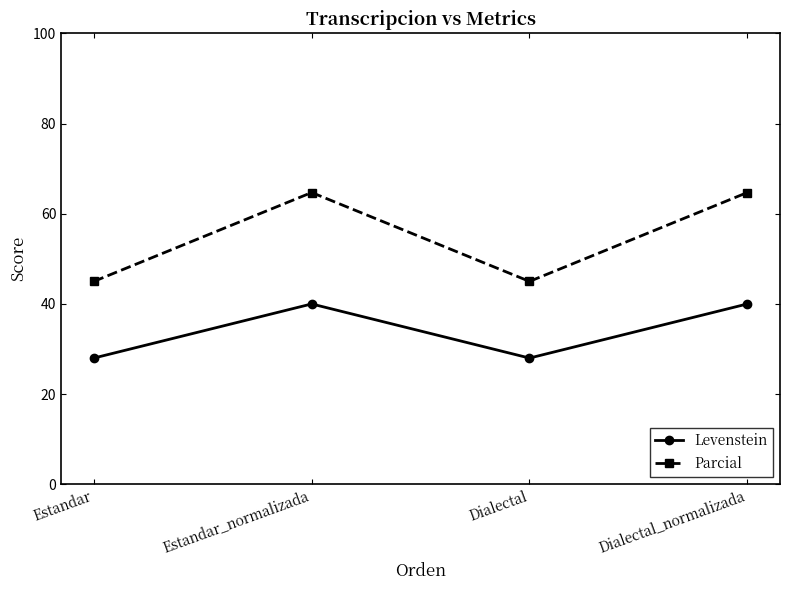

At how many categories does at least one series exceed 29?

4